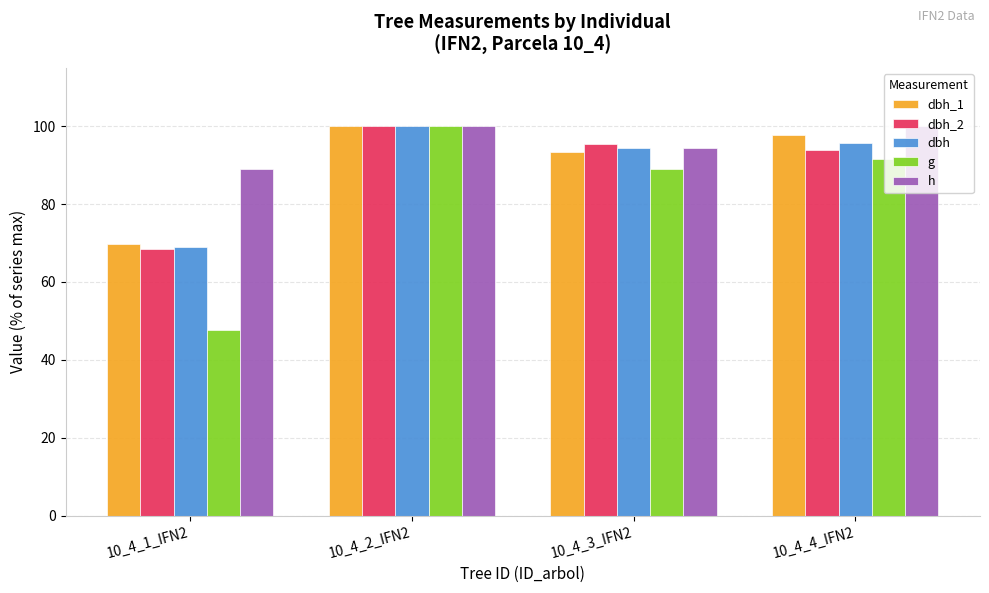

Reading left to right, extract all data points from this chart.

dbh_1: 69.7	100.0	93.3	97.6
dbh_2: 68.5	100.0	95.4	93.8
dbh: 69.1	100.0	94.4	95.7
g: 47.7	100.0	89.0	91.6
h: 88.9	100.0	94.4	100.0